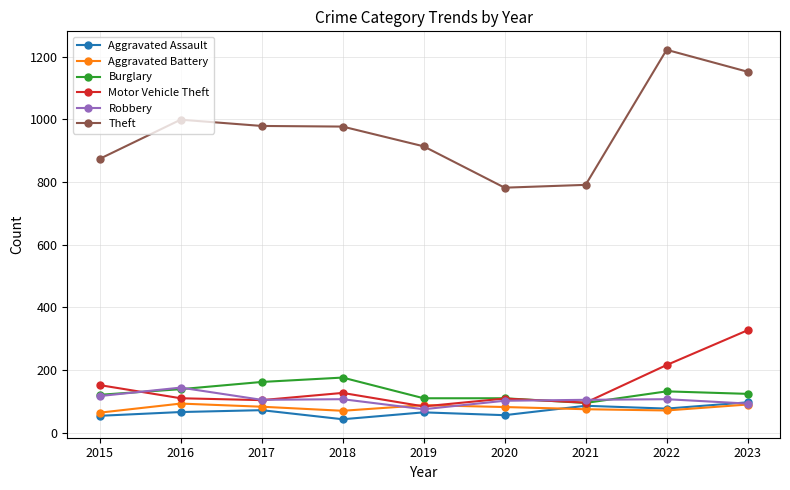

True or false: Burglary and Theft cross at least once.

False